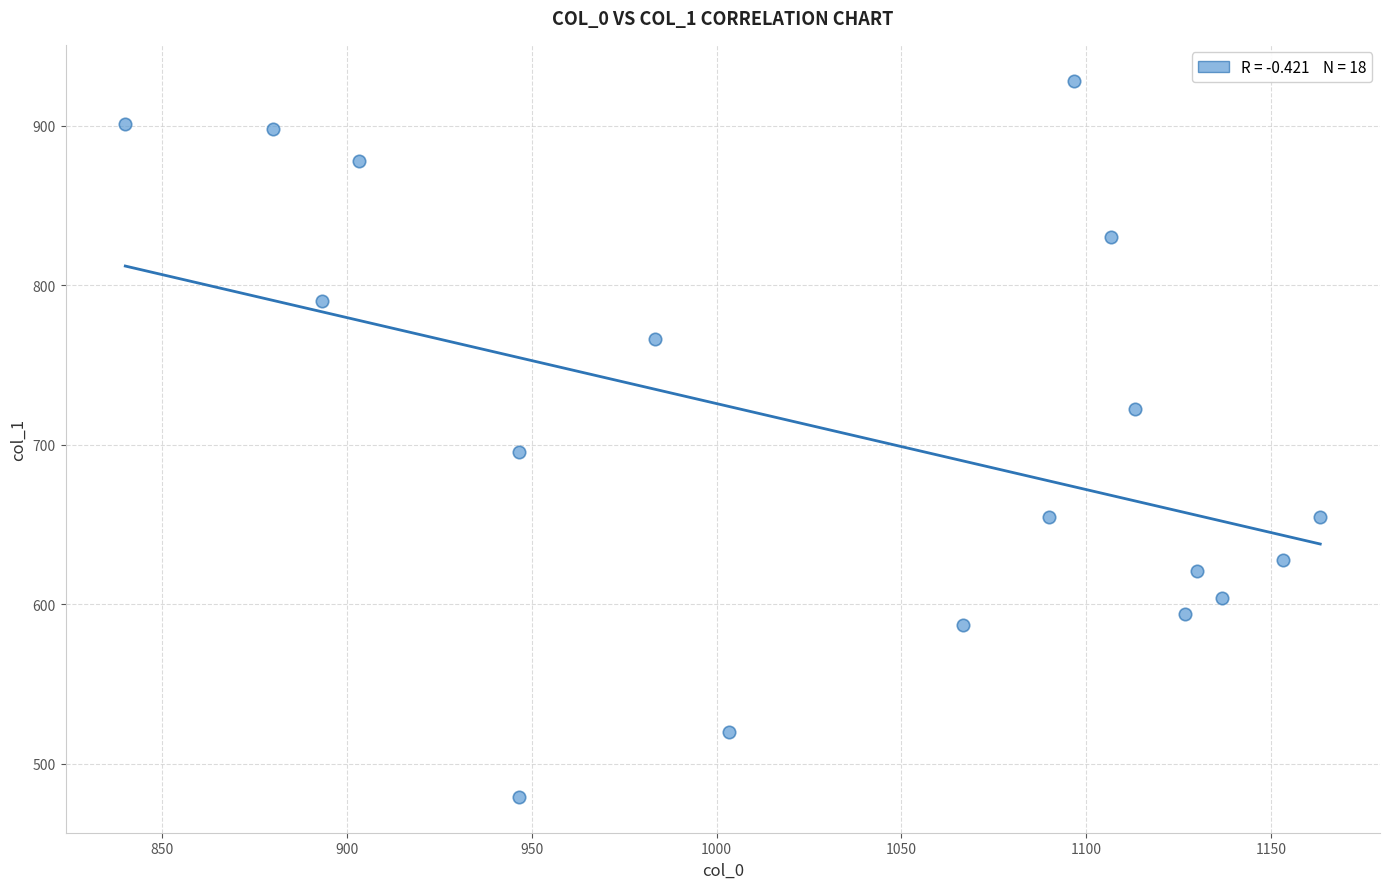

What is the range of X values (max minus min)?

323.3